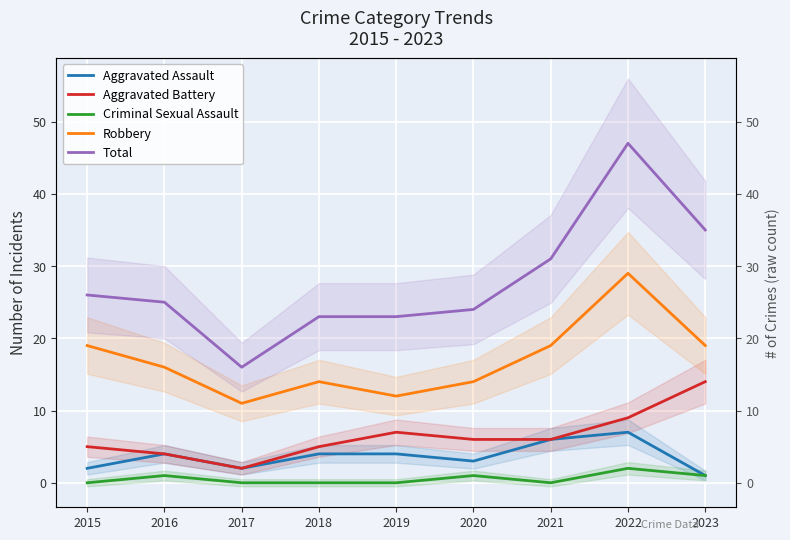

Between 2022 and 2016, which is larger?

2022